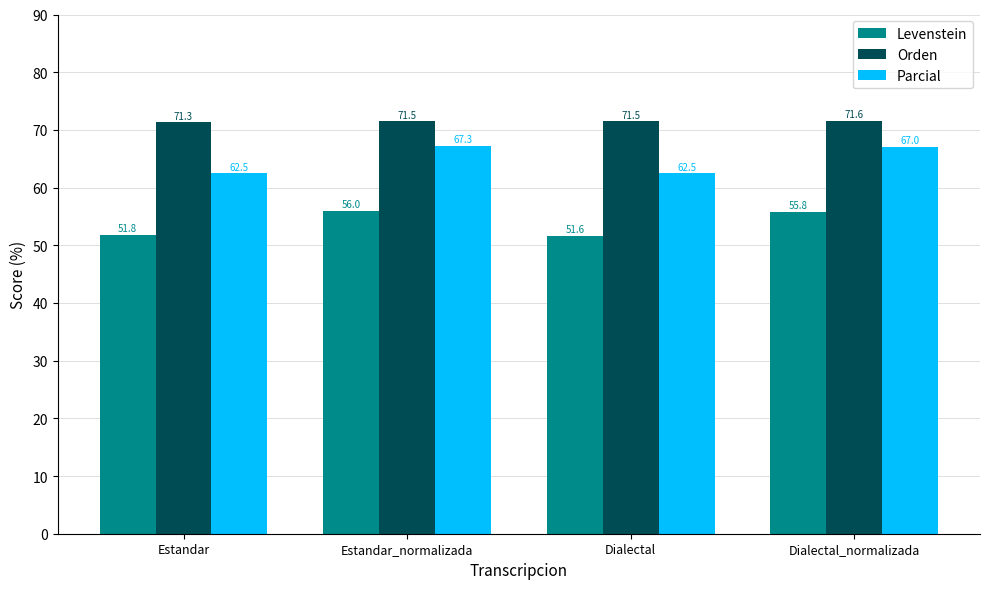

Which category has the lowest value across all series?

Dialectal